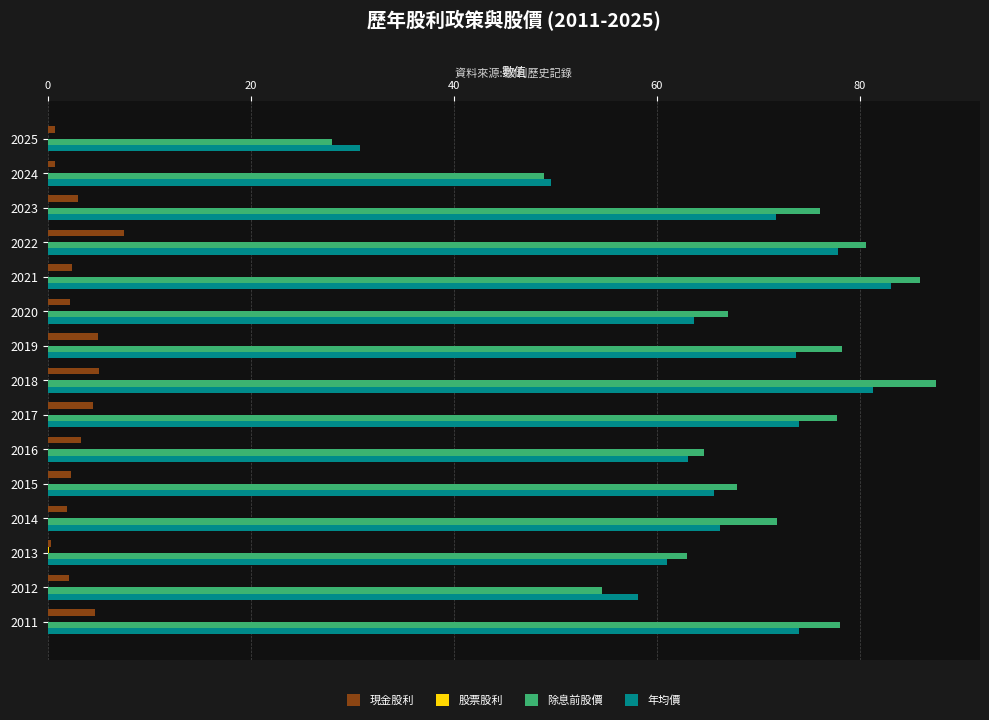

True or false: 年均價 has a value of 35.8 at 2012.

False